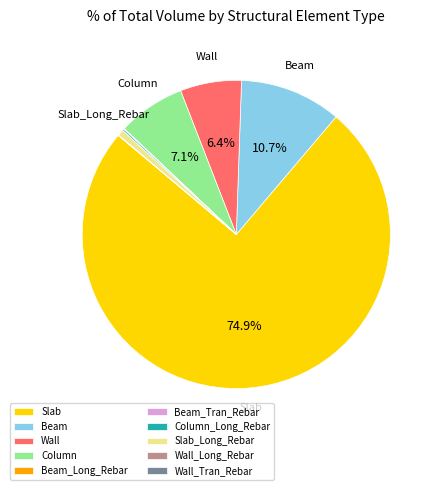

Is there a majority slice in this chart?

Yes